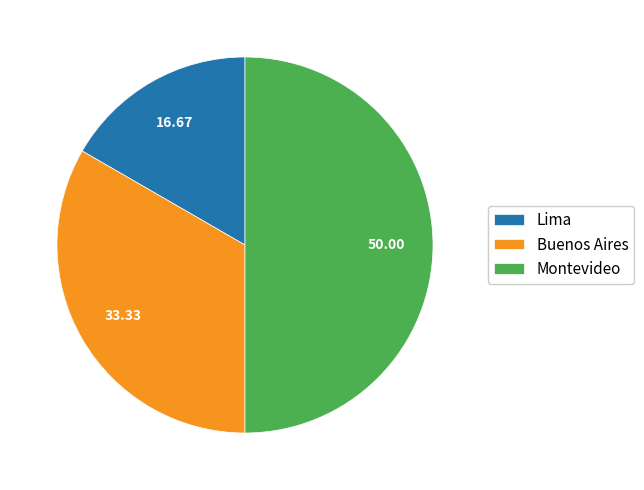

Rank the categories by value from lowest to highest.

Lima, Buenos Aires, Montevideo